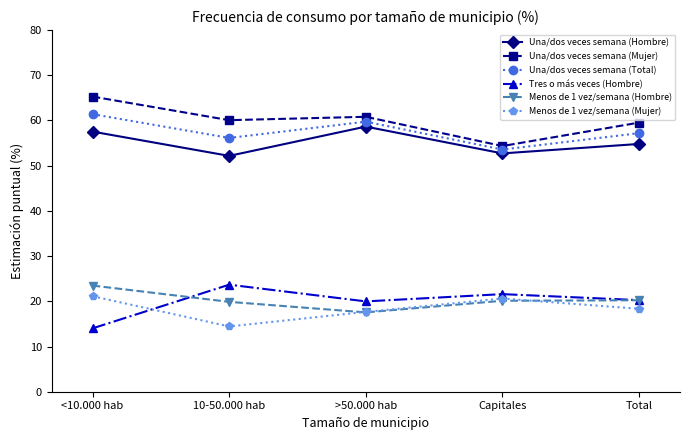

What is the total value across all series at Capitales?

223.0